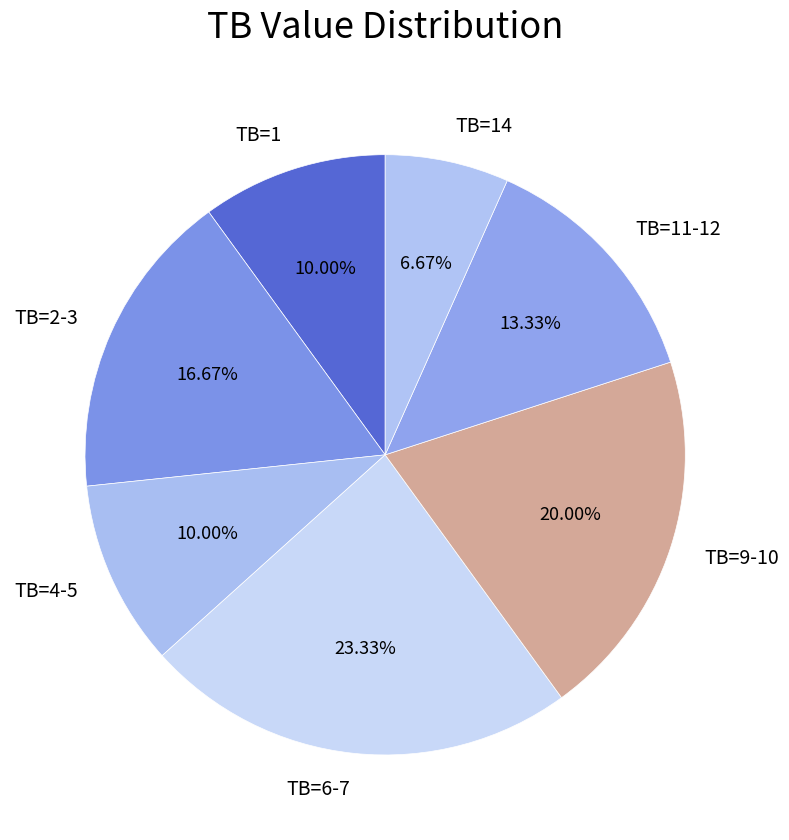

Is there a majority slice in this chart?

No